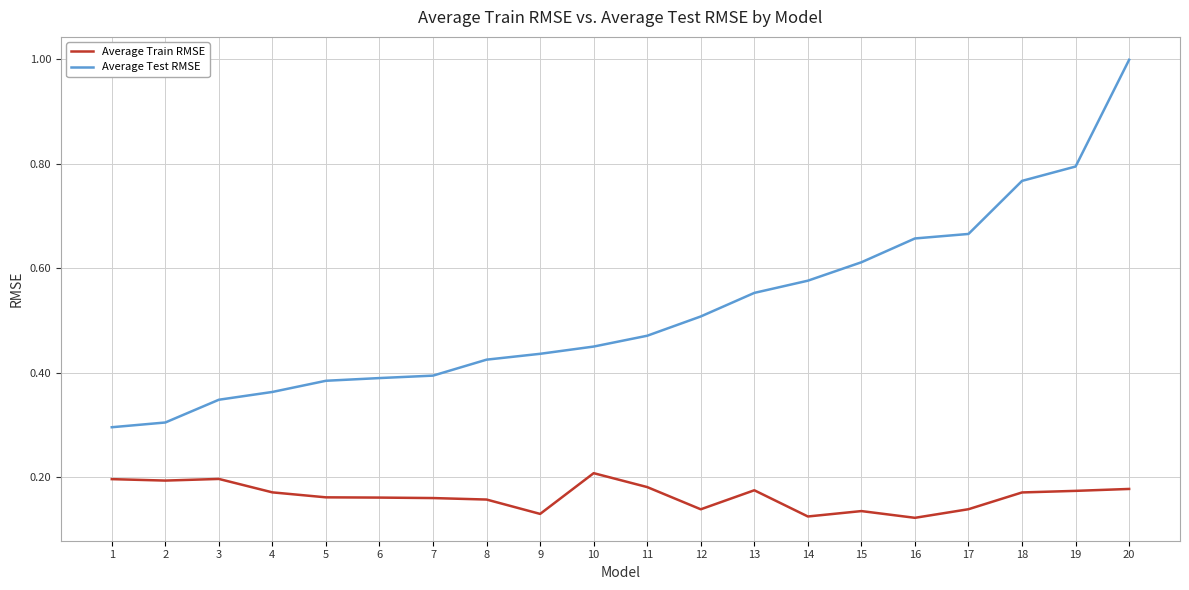

Is it true that Average Test RMSE equals 0.6 at 20?

False